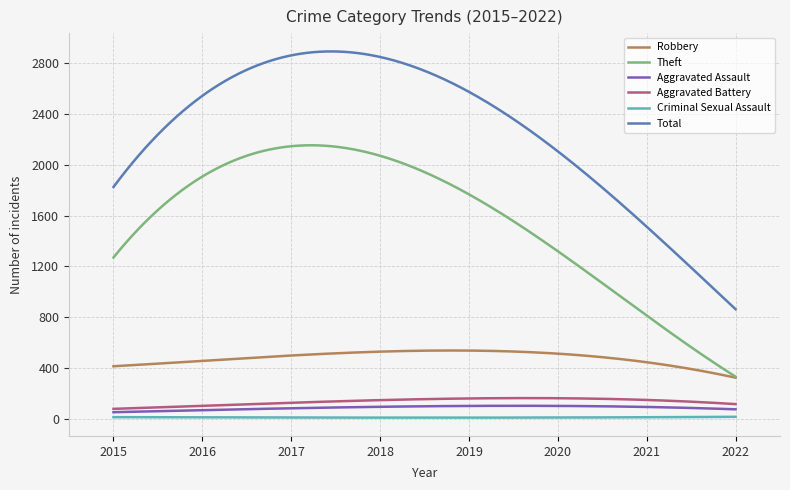

Is this an area chart (filled region under the line)?

No